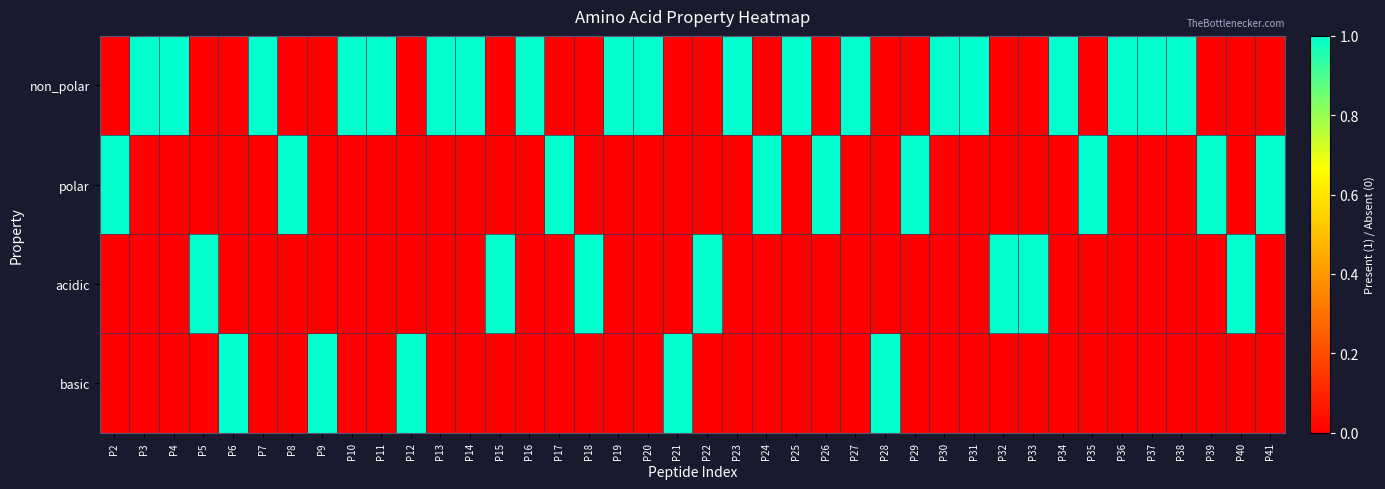

Count the number of data series in this chart.

4